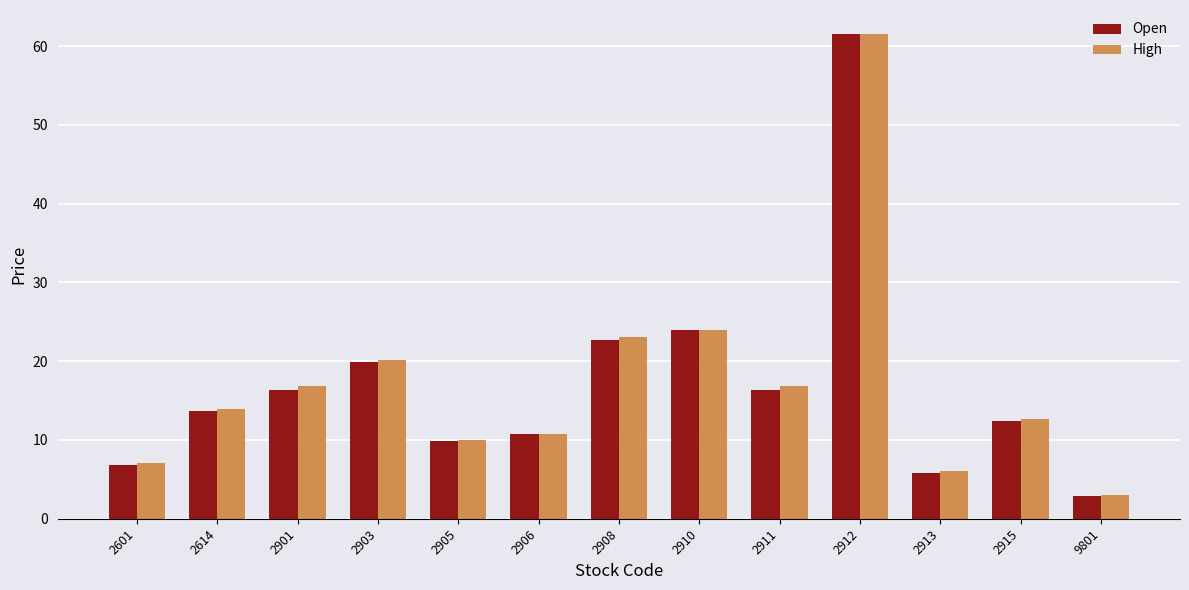

What are all the series names shown in the legend?

Open, High